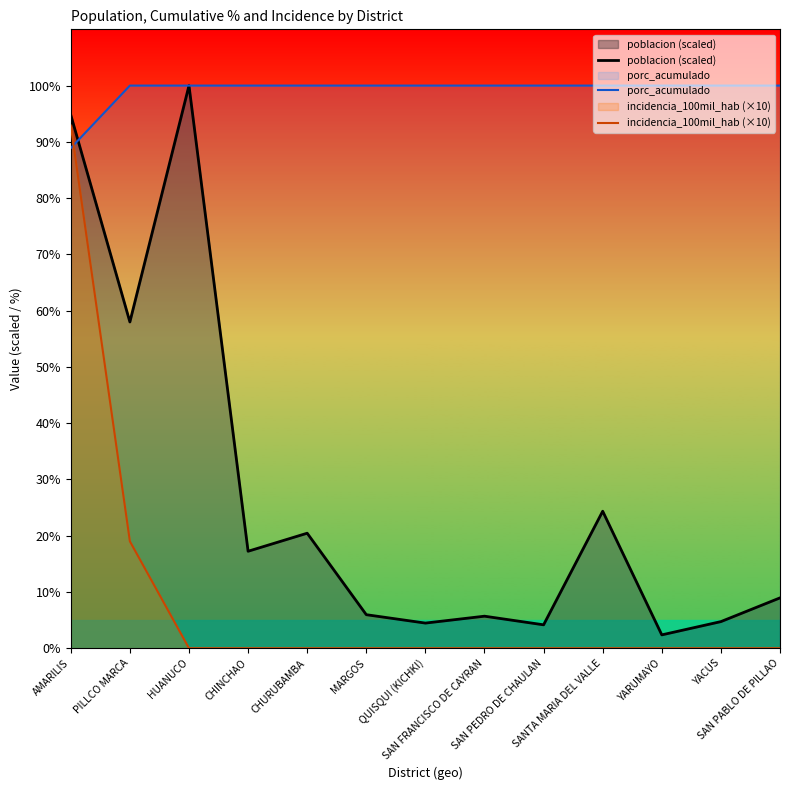

What is the label of the 12th point from the left?

YACUS